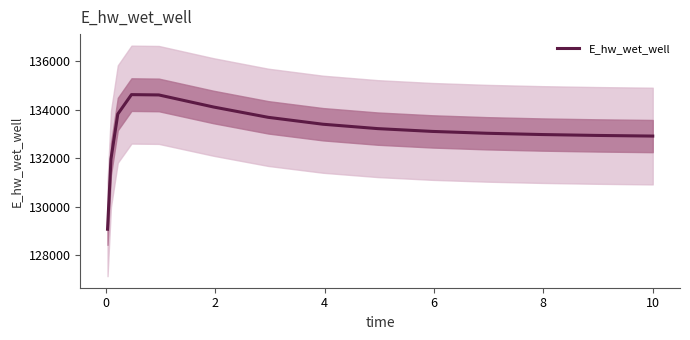

The value at 10 is 133021.6. True or false?

True